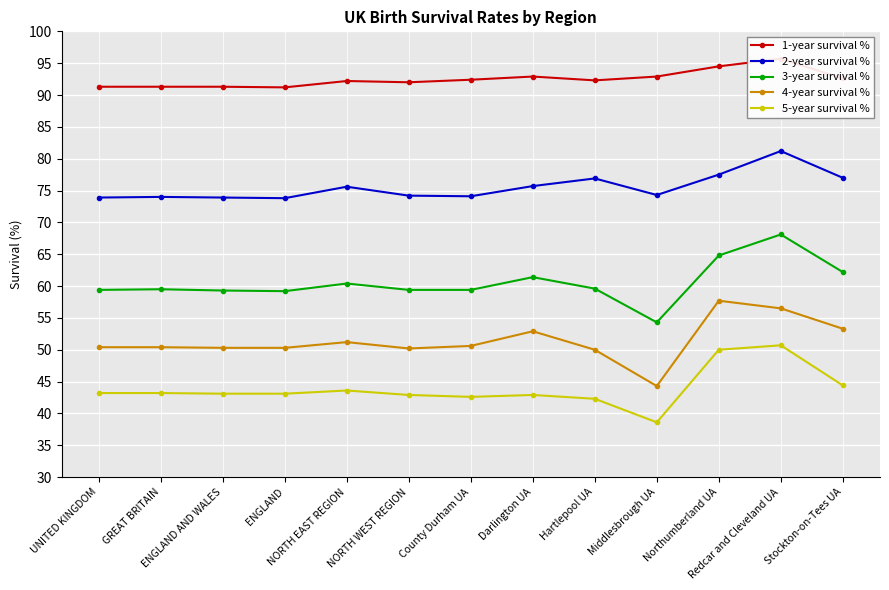

What is the spread (max minus min) of values at Hartlepool UA?

50.0